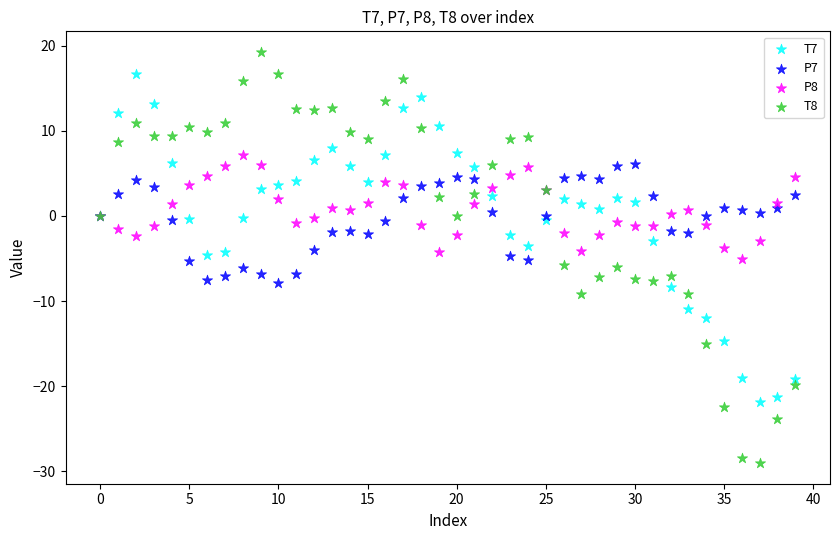

Which series reaches the minimum Y coordinate?

T8